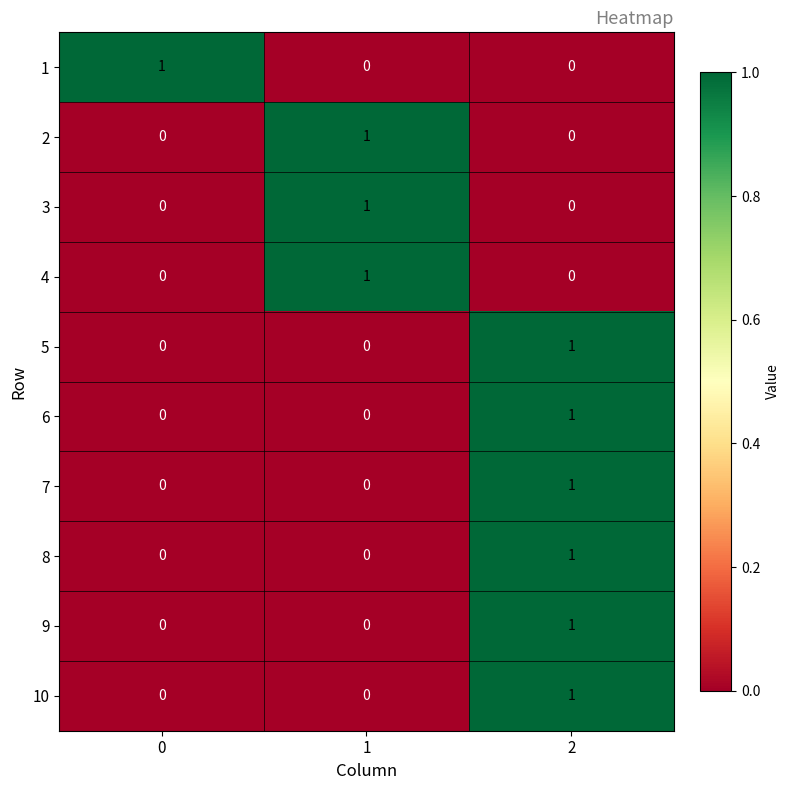

The 4 series shows 1 at 0. True or false?

False